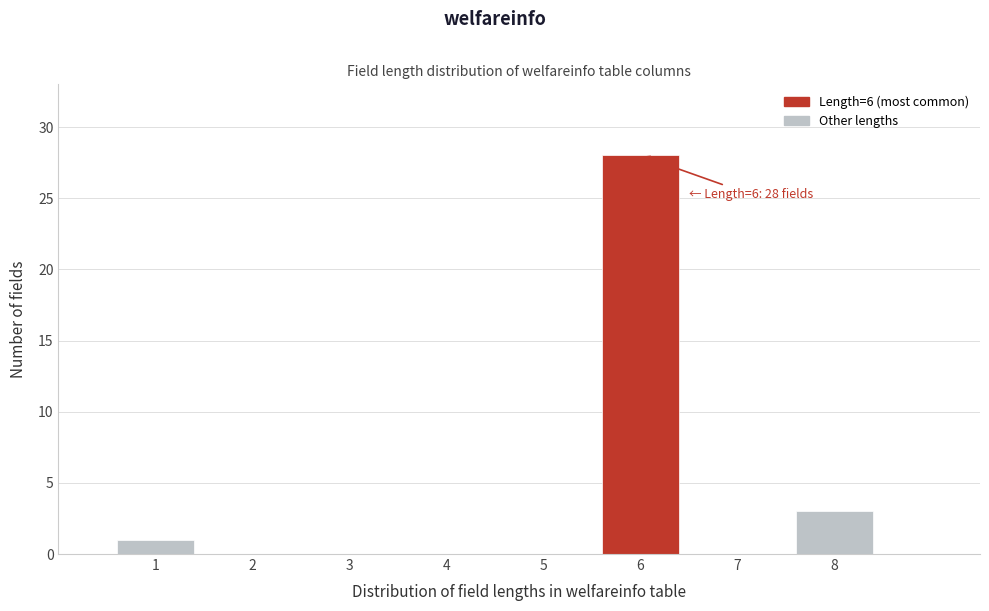

Which range on the x-axis has the tallest bar?

5.5 to 6.5